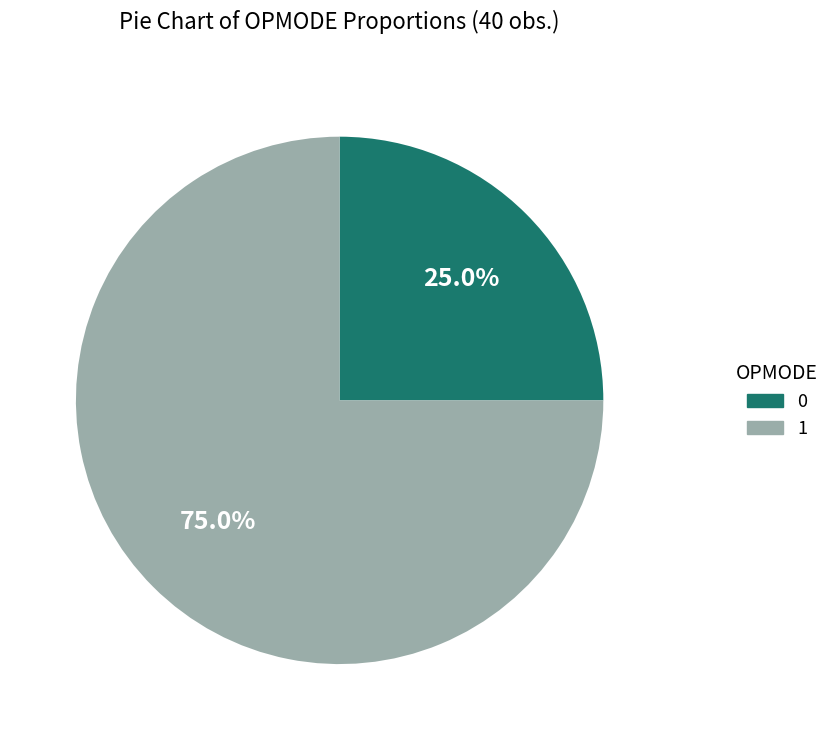

Is 1 the majority of the pie?

Yes